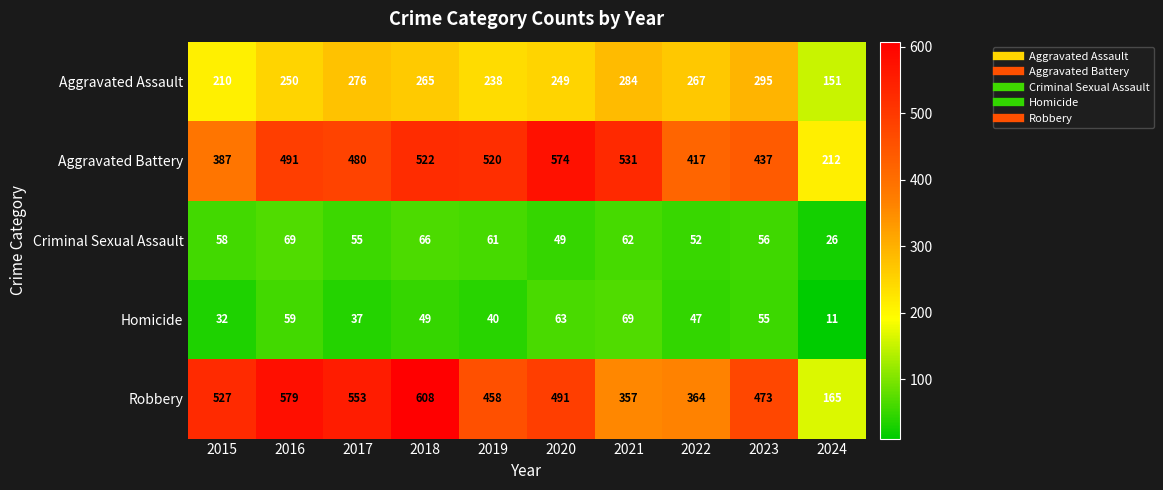

What is the sum of the Aggravated Battery values at 2024 and 2023?

649